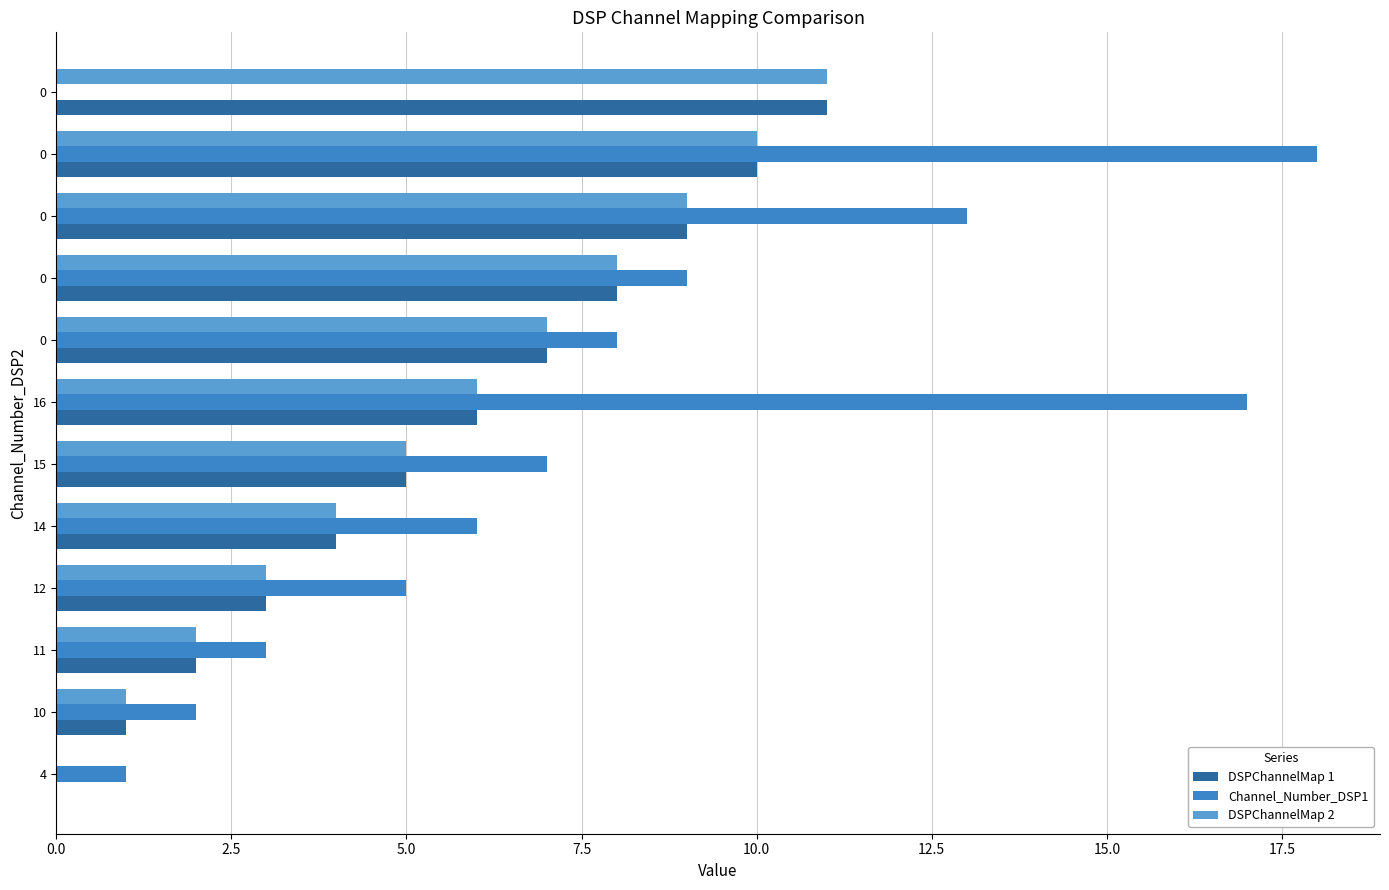

What are all the series names shown in the legend?

DSPChannelMap 1, Channel_Number_DSP1, DSPChannelMap 2